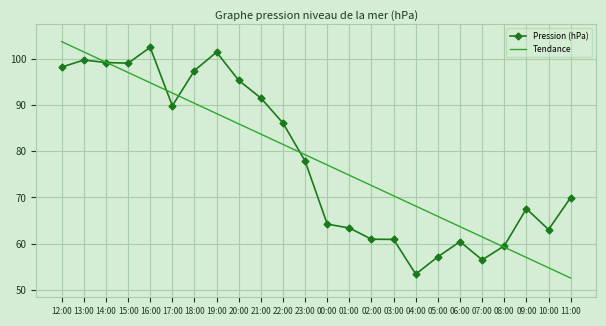

At 10:00, list the series in order from smallest to largest.

Tendance, Pression (hPa)